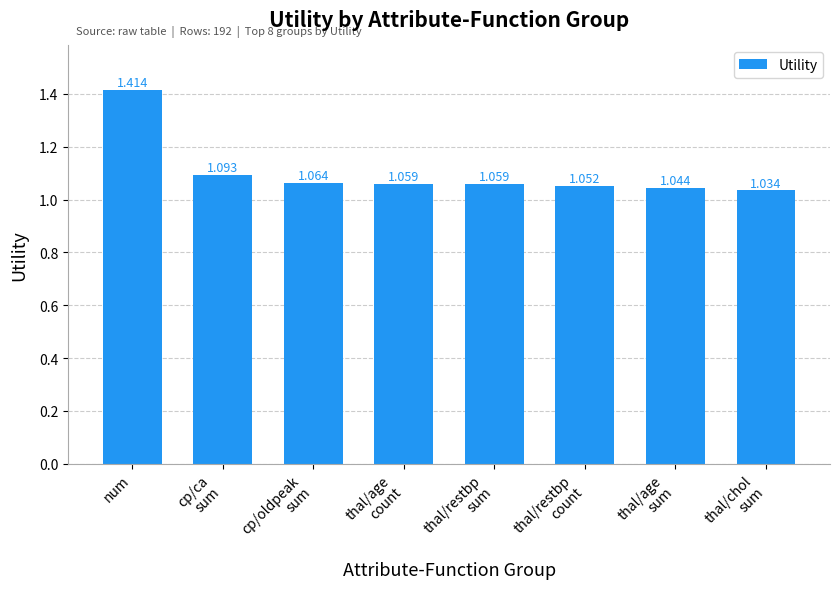

What is the sum of all values?

8.8